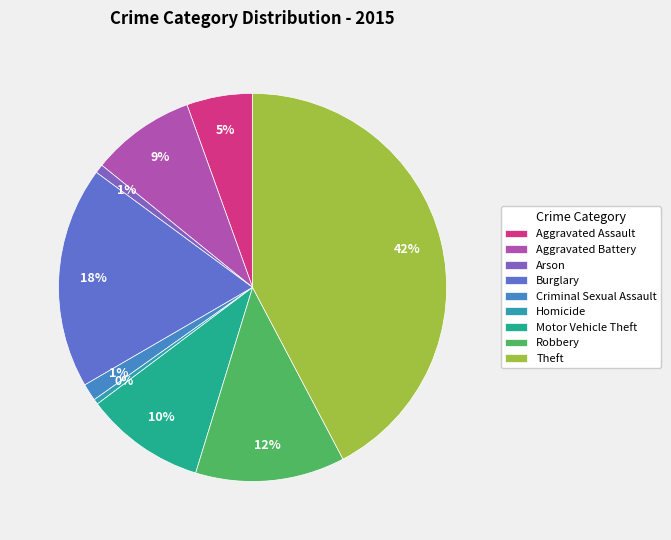

Is it true that Burglary is 24% of the pie?

False